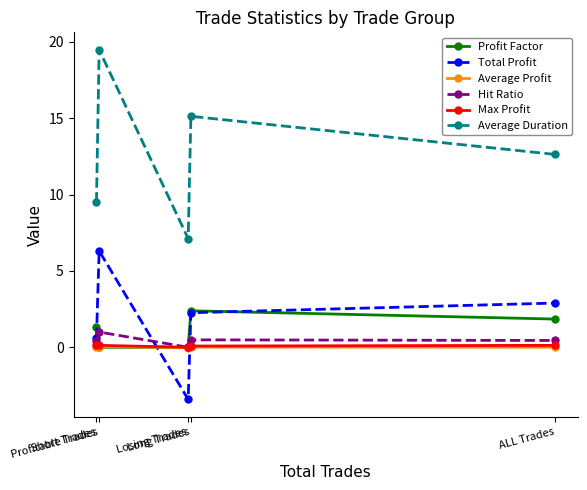

What is the greatest value displayed?

19.5